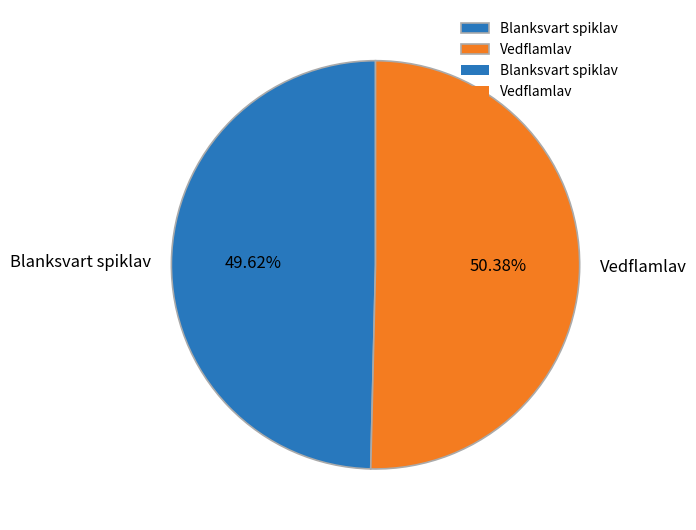

Between Vedflamlav and Blanksvart spiklav, which is larger?

Vedflamlav